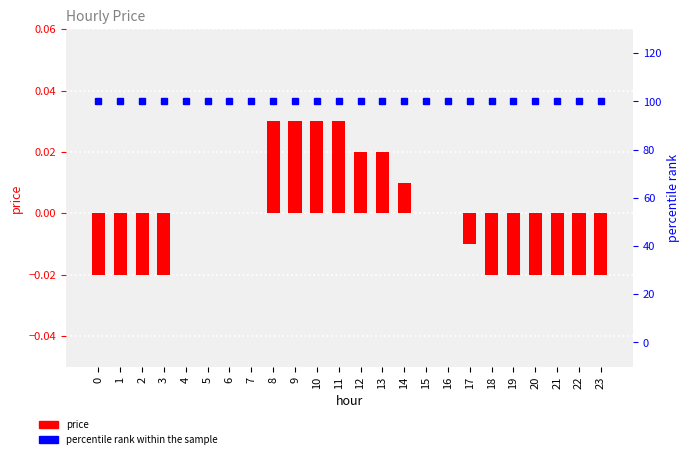

At 5, list the series in order from largest to smallest.

percentile rank, price